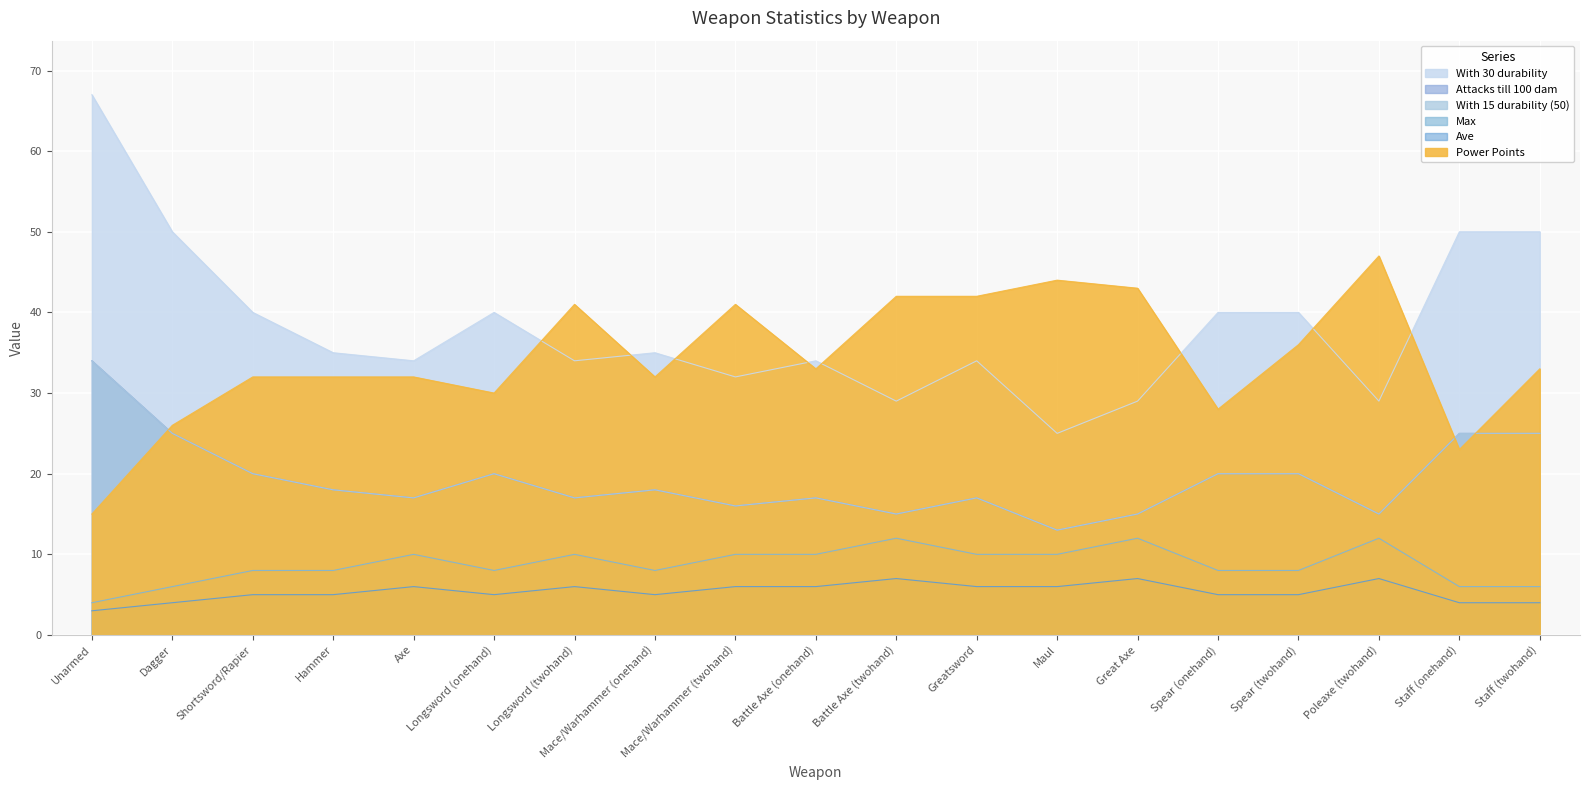

Which series changed the most between Dagger and Maul?

With 30 durability